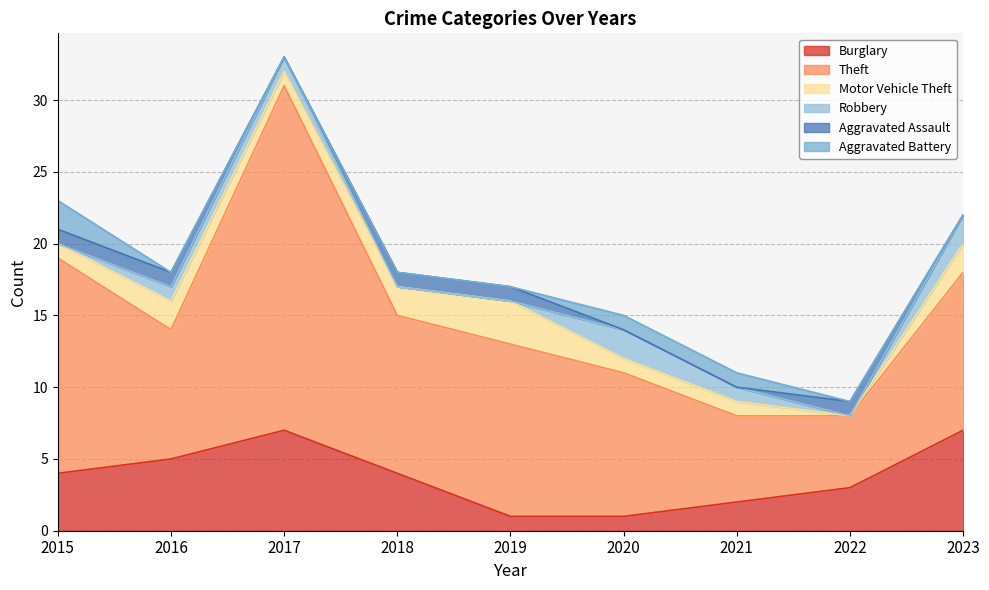

Which series changed the most between 2017 and 2022?

Theft